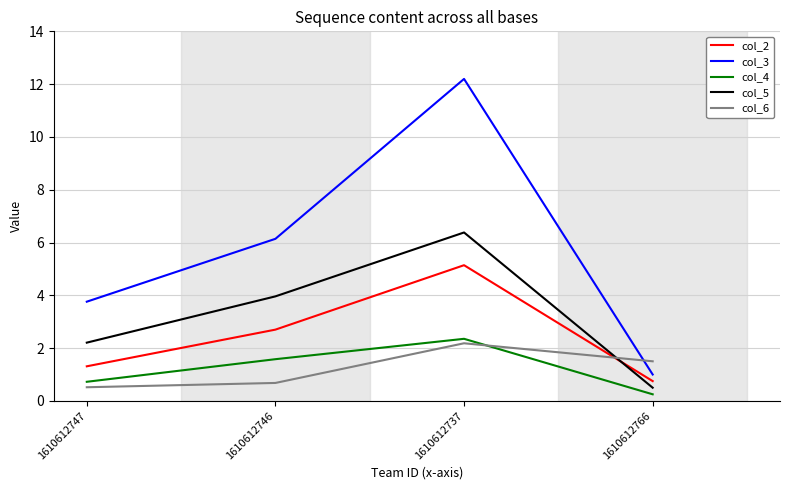

The value of col_2 at 1610612737 is 3.4. True or false?

False